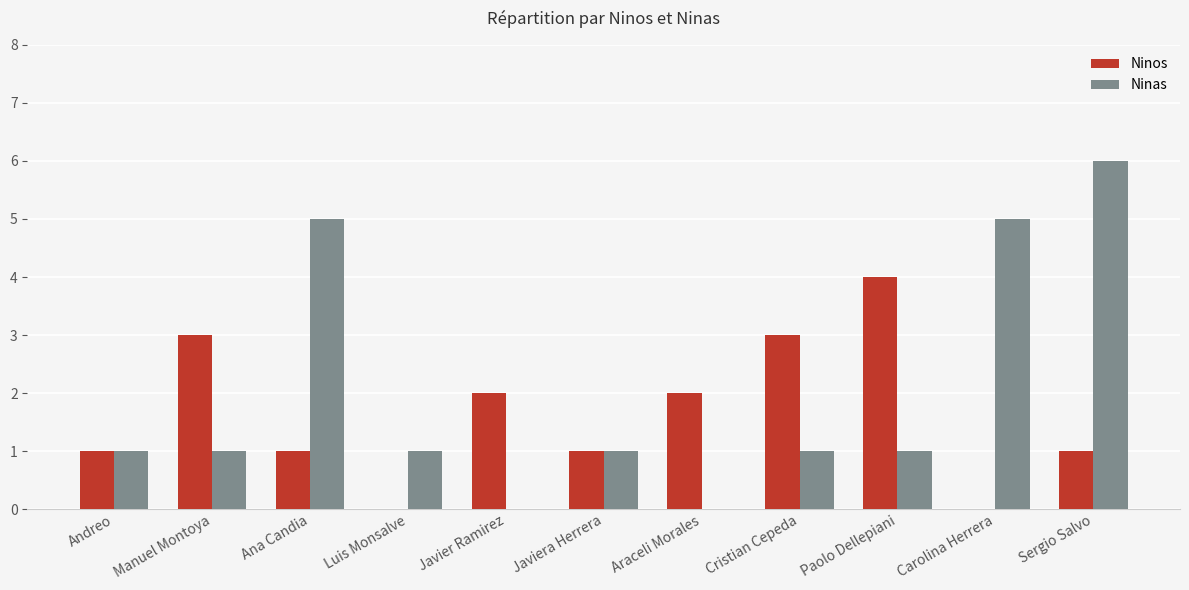

What is the greatest value displayed?

6